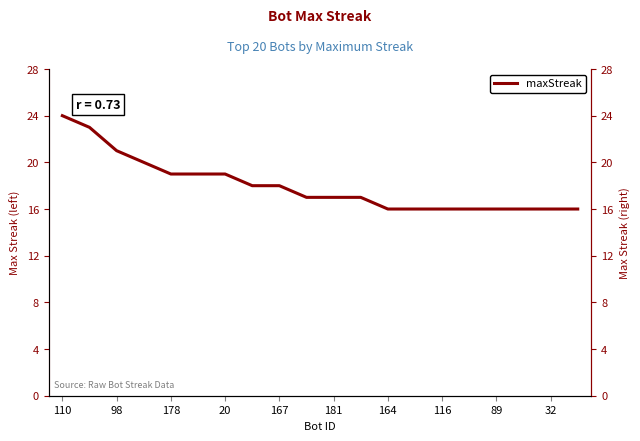

How many data points does each series have?

20